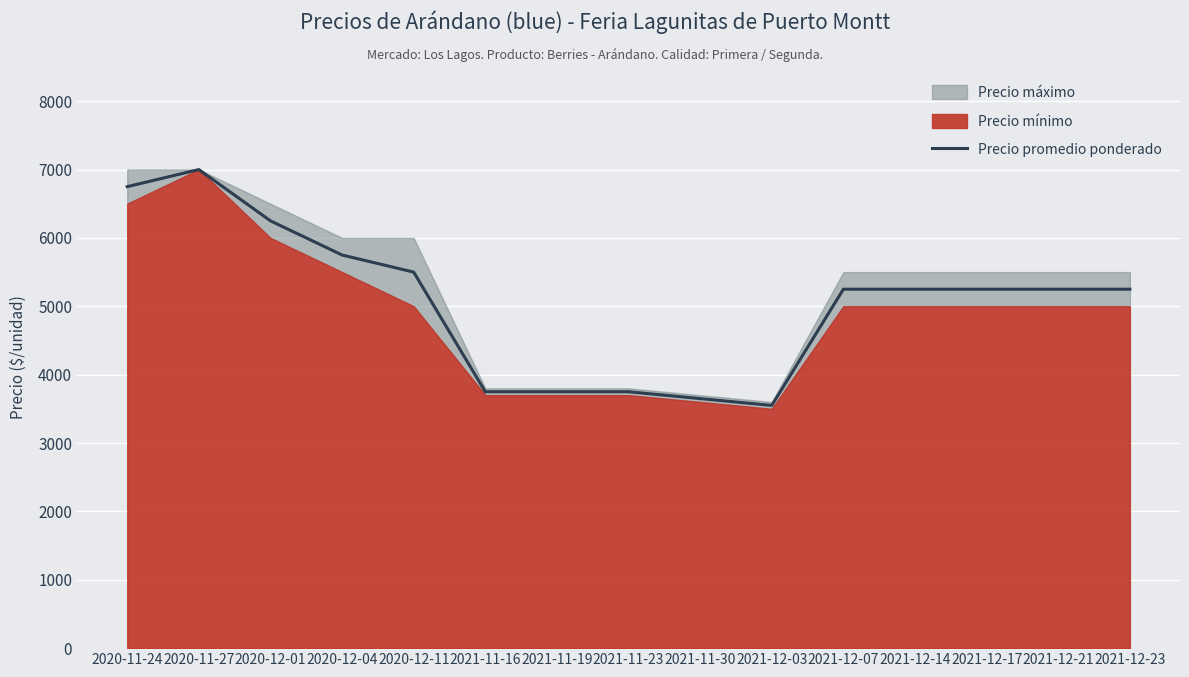

What is the minimum value for Precio promedio ponderado?

3550